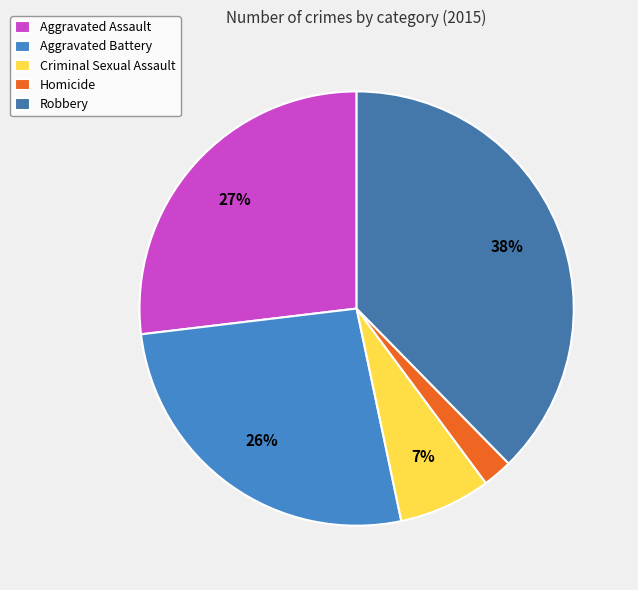

True or false: Criminal Sexual Assault accounts for 12% of the total.

False